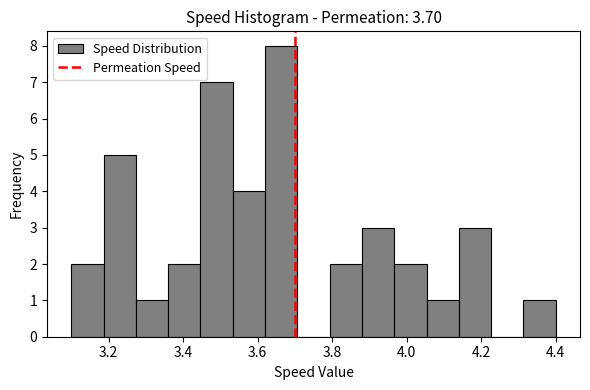

Reading left to right, list every bar in this chart as the range it spans on the x-axis followed by its height. Neither the bar edges nor the heights are printed on the chart, so give them approximately, as read against the axes.

3.10 to 3.18: 2
3.18 to 3.28: 5
3.28 to 3.36: 1
3.36 to 3.44: 2
3.44 to 3.54: 7
3.54 to 3.62: 4
3.62 to 3.70: 8
3.70 to 3.80: 0
3.80 to 3.88: 2
3.88 to 3.96: 3
3.96 to 4.06: 2
4.06 to 4.14: 1
4.14 to 4.22: 3
4.22 to 4.32: 0
4.32 to 4.40: 1